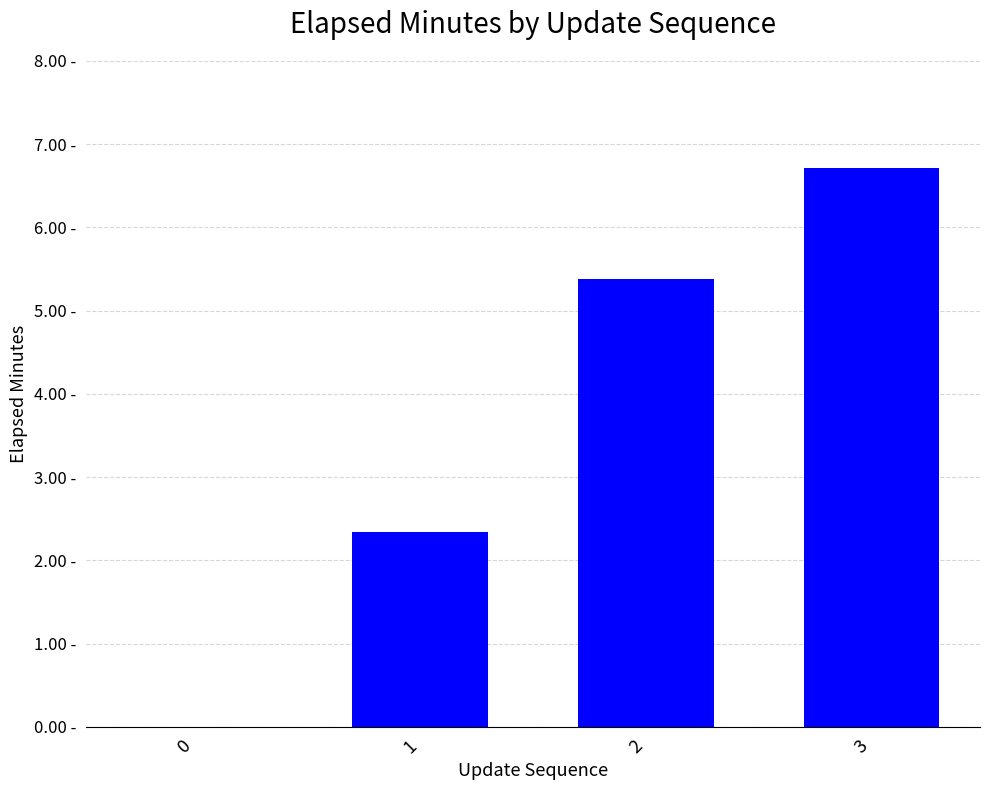

What value does the data have at 3?

6.7